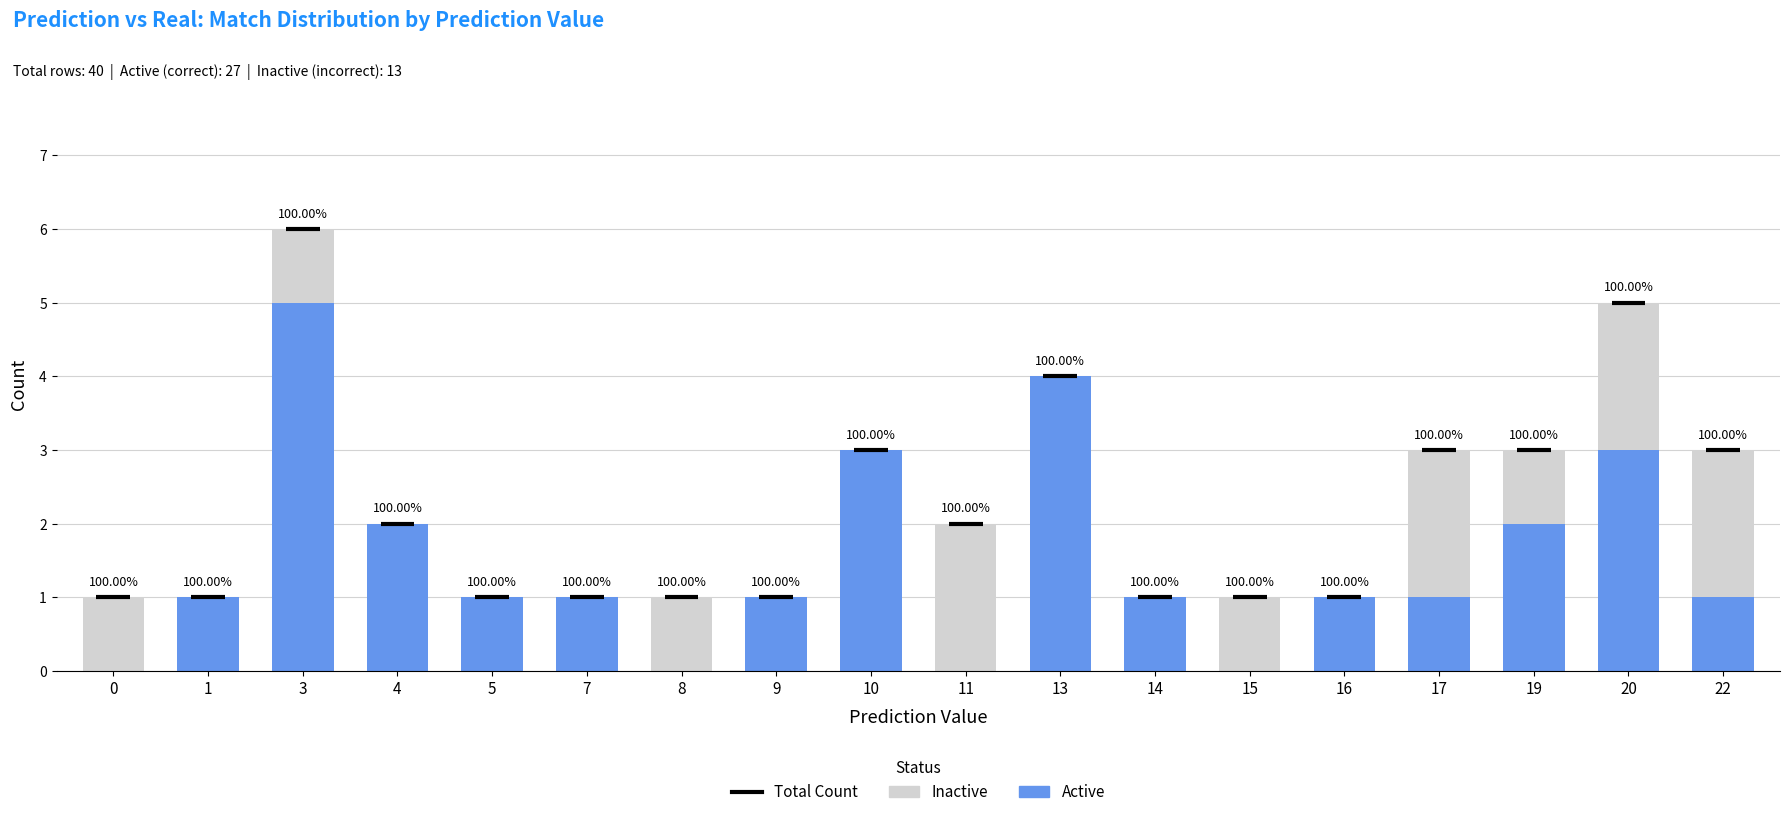

Are the bars grouped side by side (vs. stacked)?

No